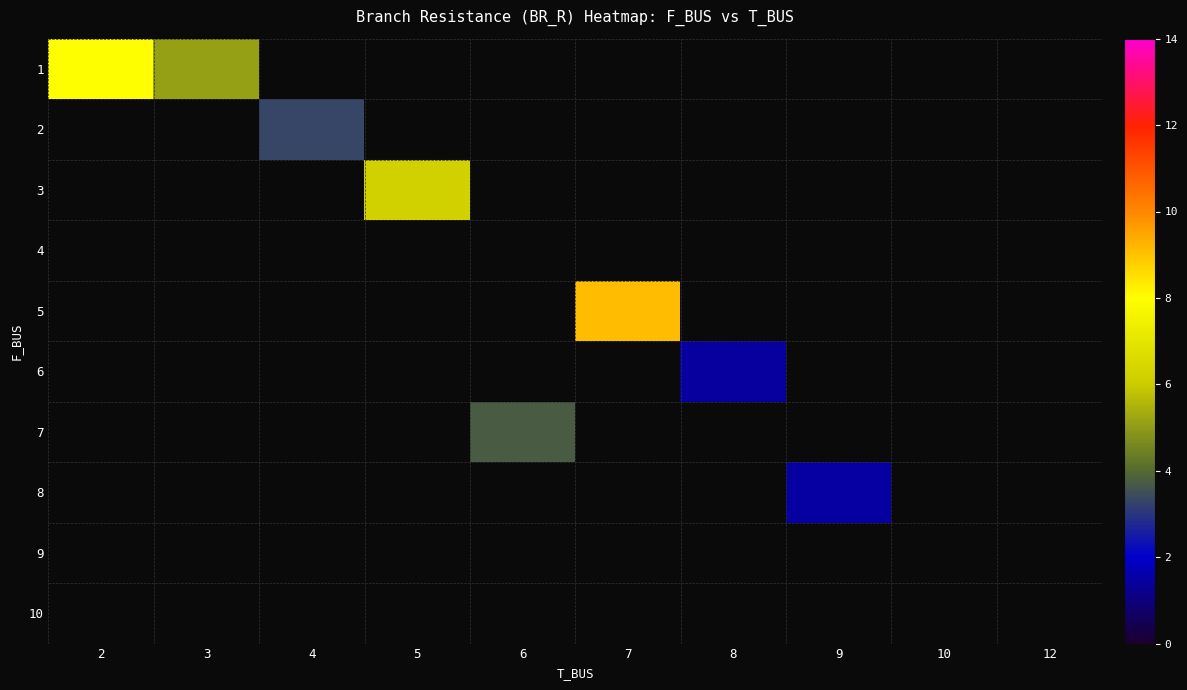

Which series has the widest spread of values?

1